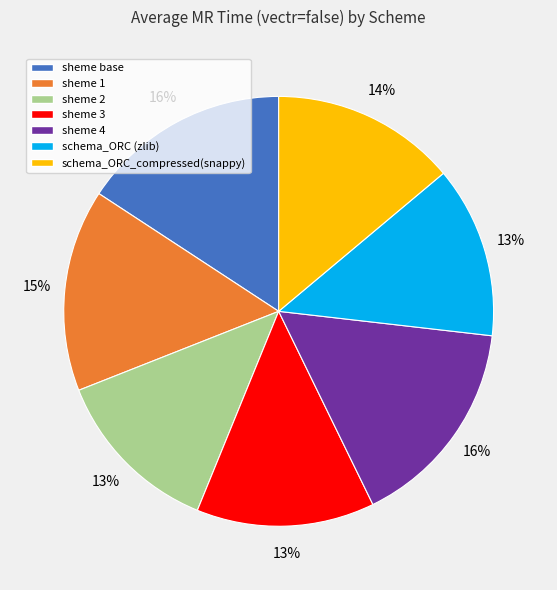

Count the number of slices in the pie.

7